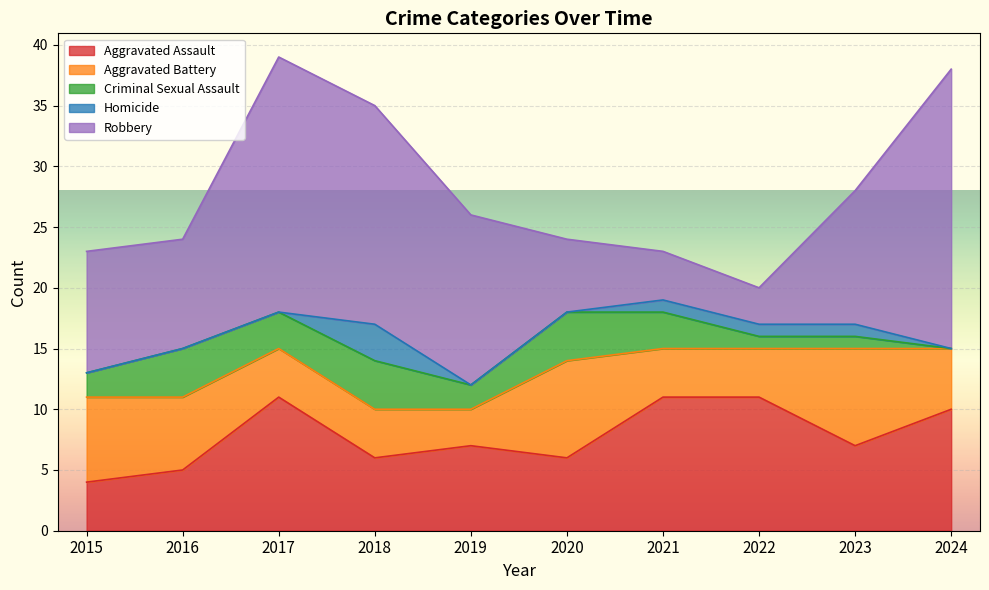

The Criminal Sexual Assault series shows 1 at 2017. True or false?

False